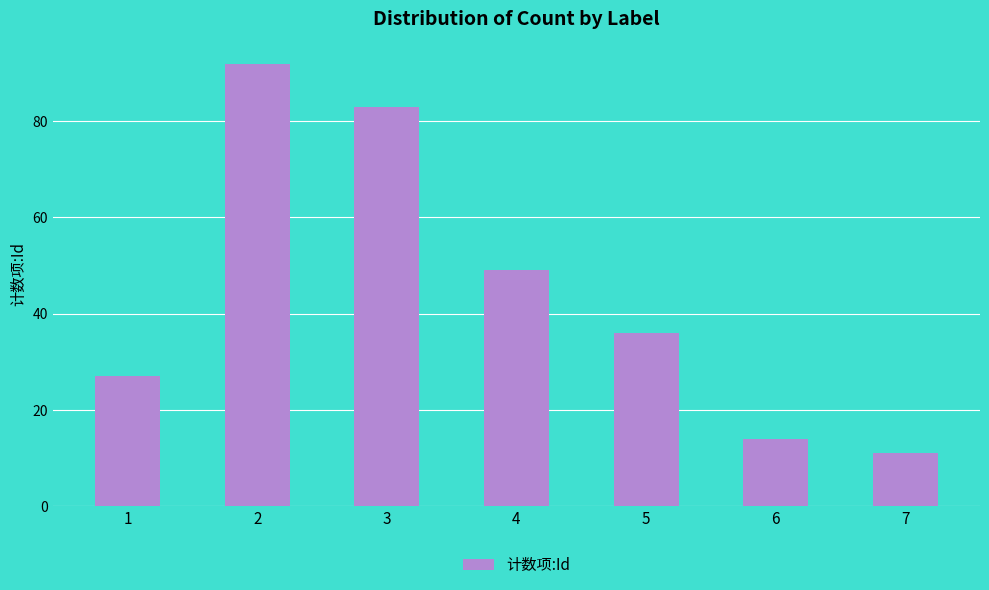

Approximately how many times larger is the value at 3 compared to 6?

5.9